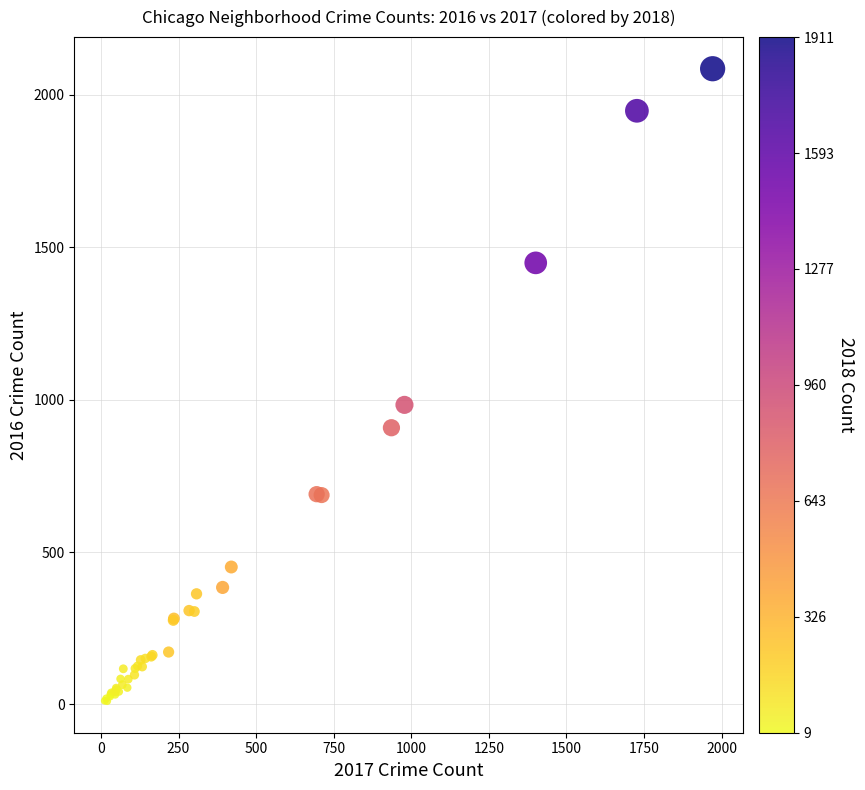

What Y value in the scatter plot is closest to 1048?

983